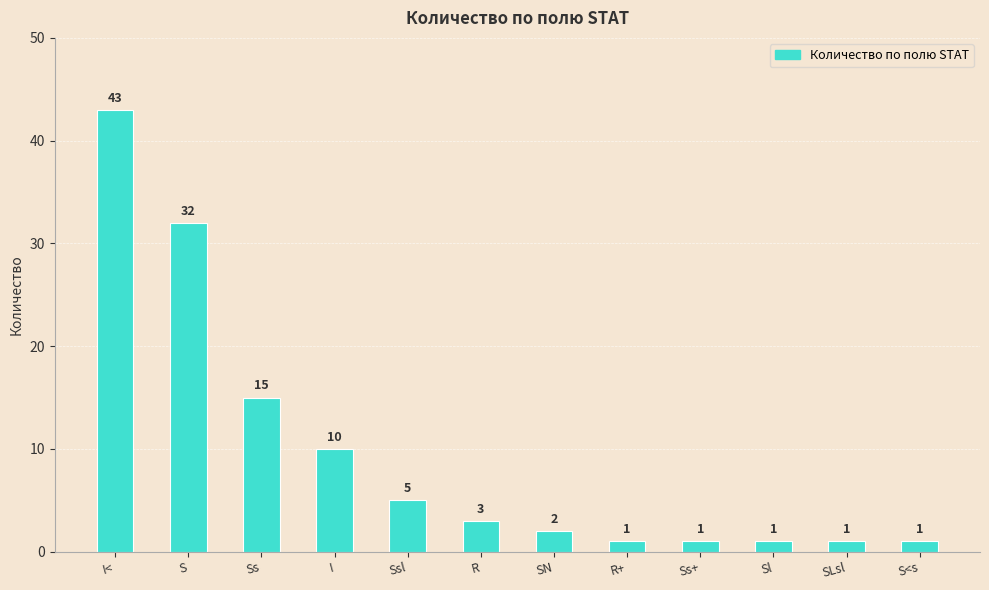

What is the value of the 6th bar from the left?

3